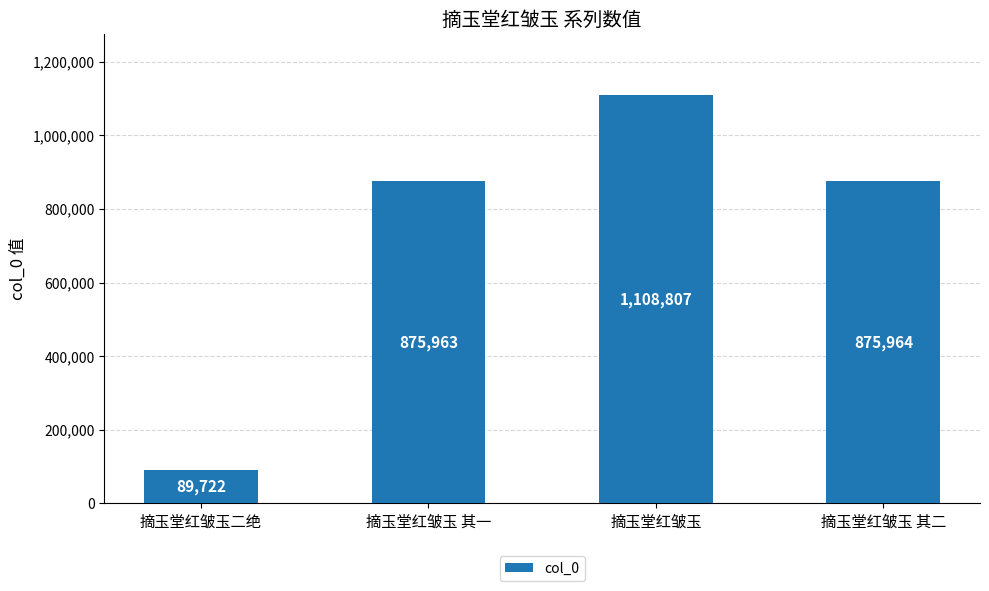

List the labels in order of value, smallest first.

摘玉堂红皱玉二绝, 摘玉堂红皱玉 其一, 摘玉堂红皱玉 其二, 摘玉堂红皱玉